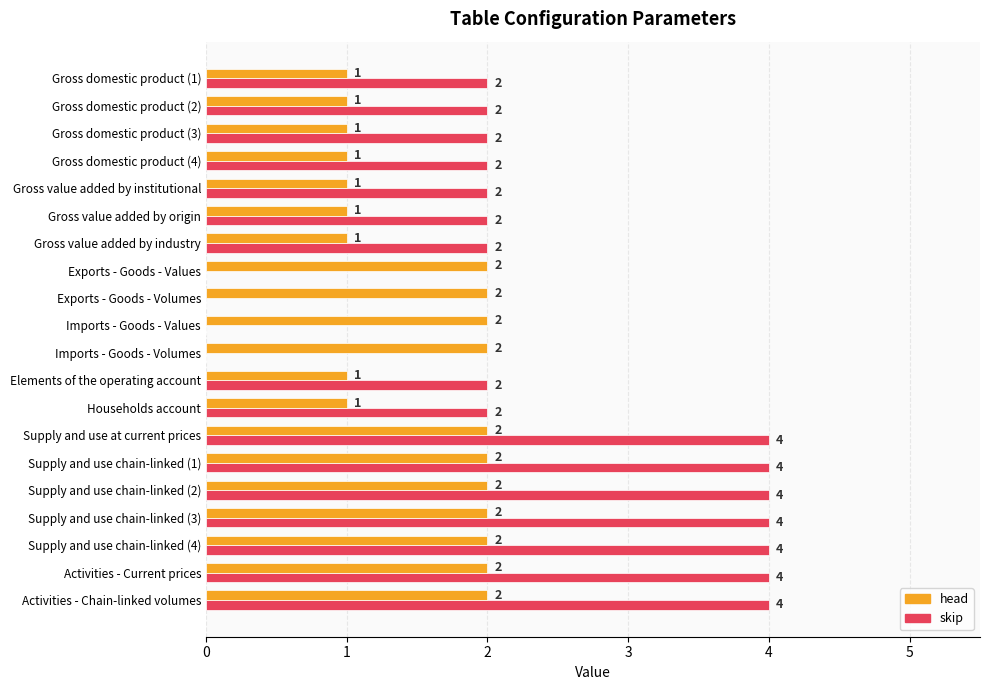

What is the greatest value displayed?

4